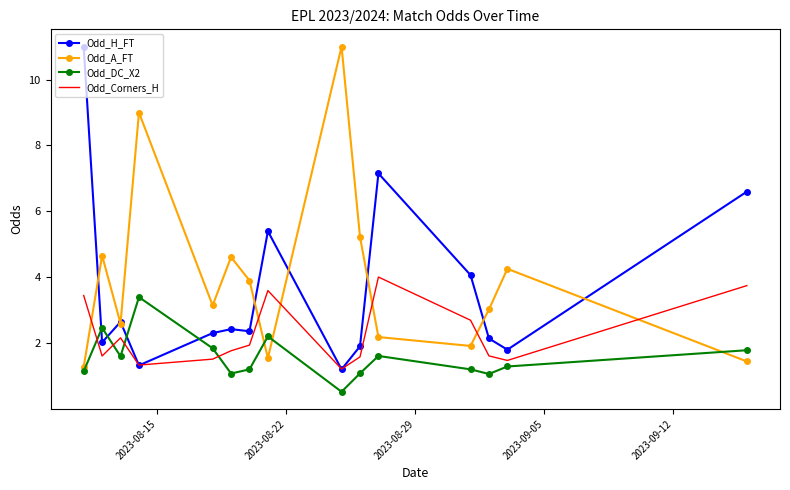

What is the smallest value displayed?

0.5